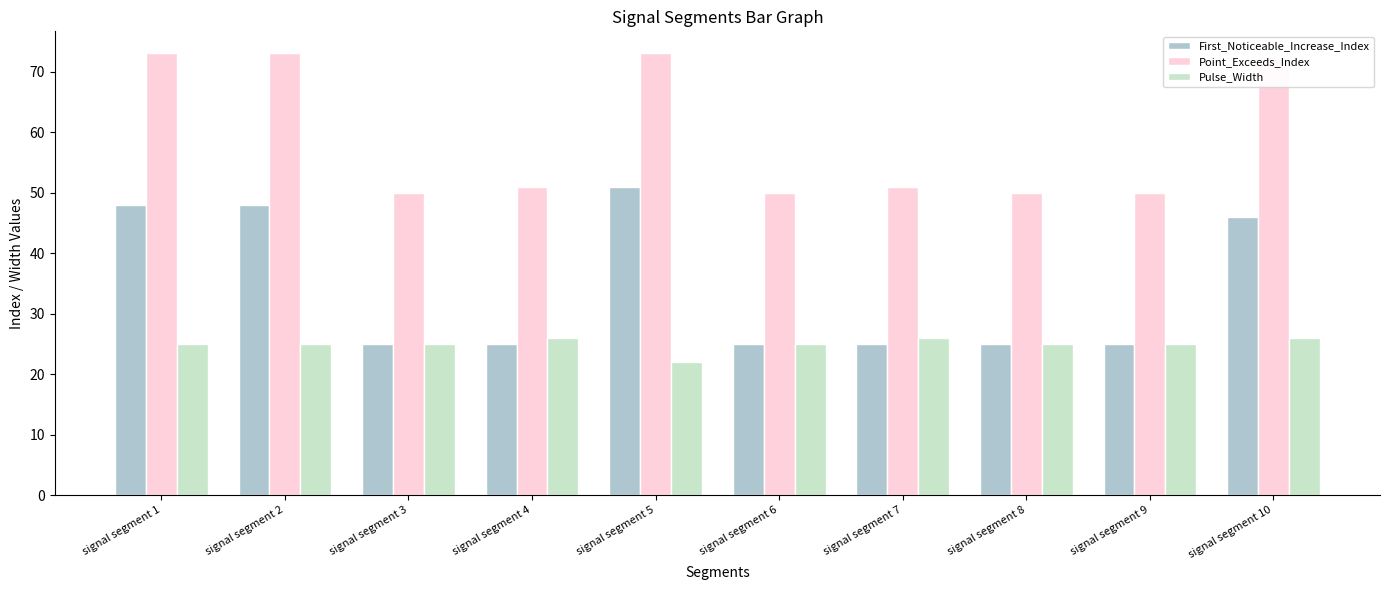

What is the difference between the maximum and second lowest values in the First_Noticeable_Increase_Index series?

26